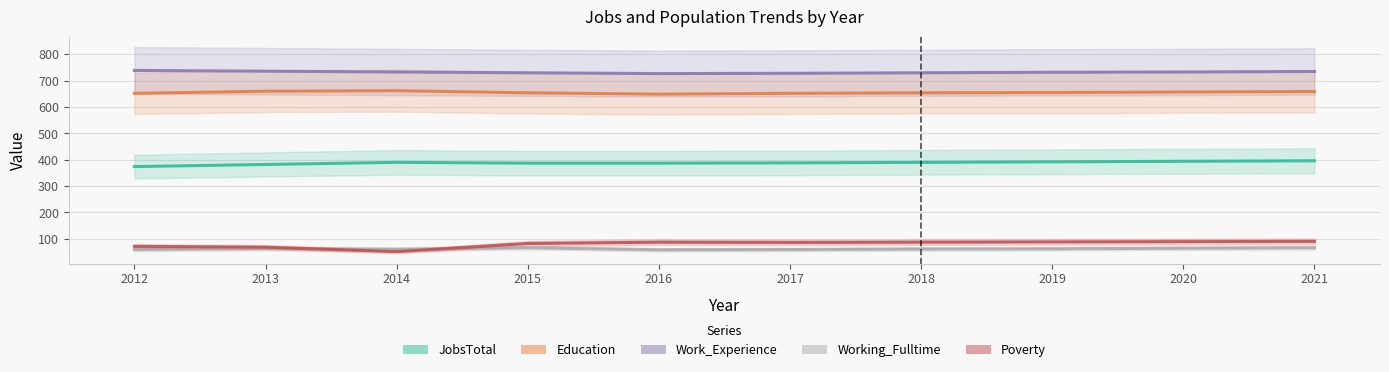

How many values in the JobsTotal series exceed 390?

3